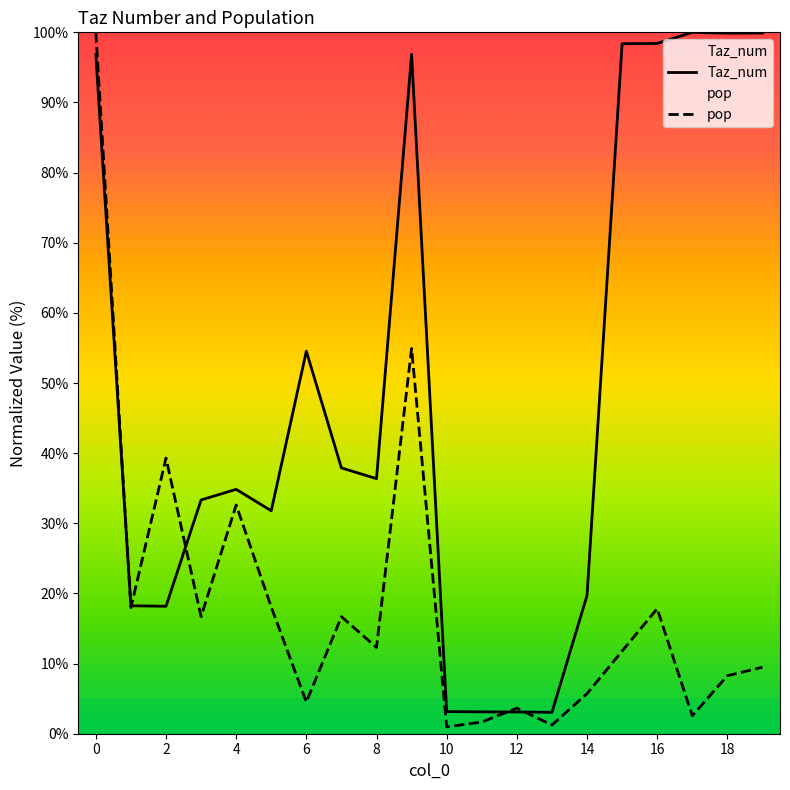

Is it true that Taz_num equals 33.3 at 3?

True